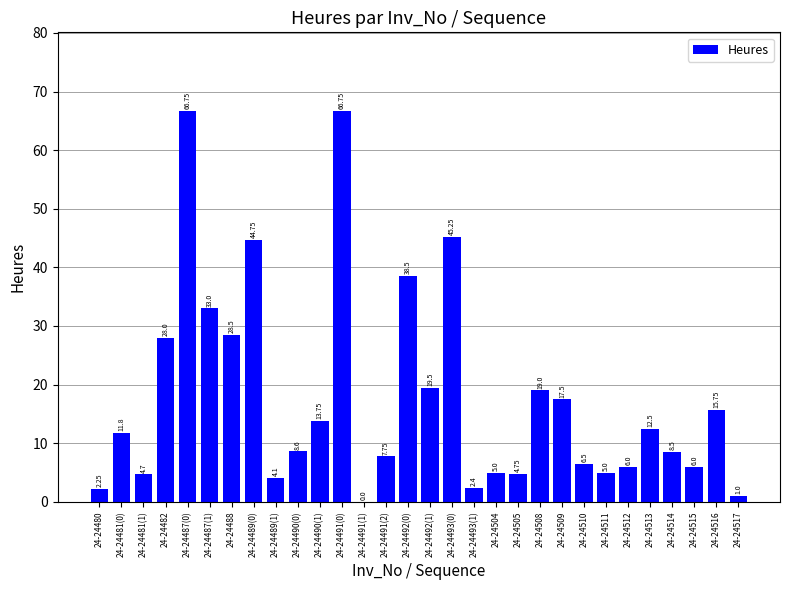

What is the sum of the values at 24-24515 and 24-24505?

10.8